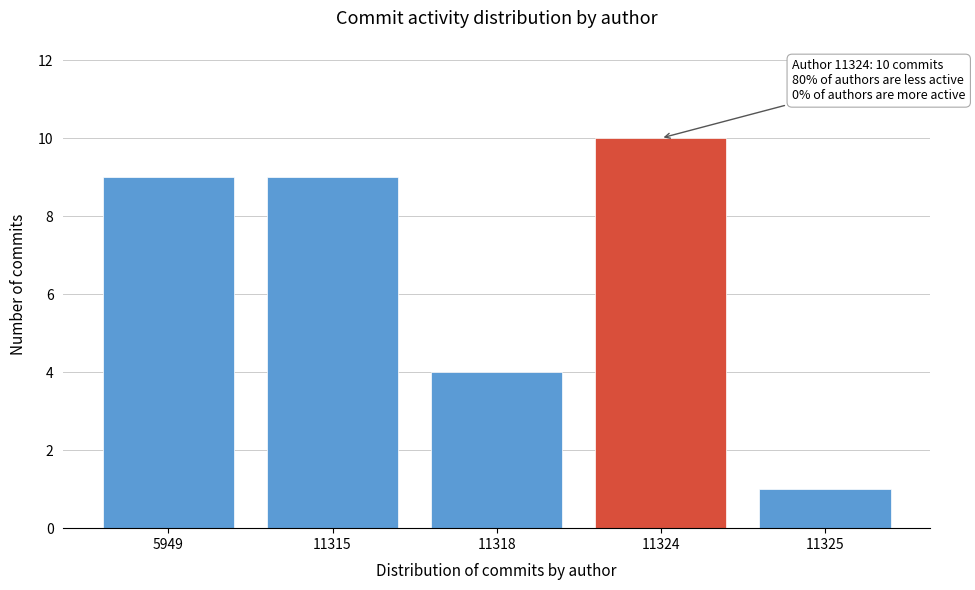

Reading right to left, list all the values displayed in this chart.

11325=1	11324=10	11318=4	11315=9	5949=9